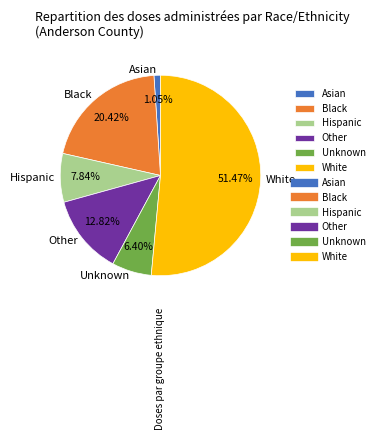

Rank the categories by value from highest to lowest.

White, Black, Other, Hispanic, Unknown, Asian